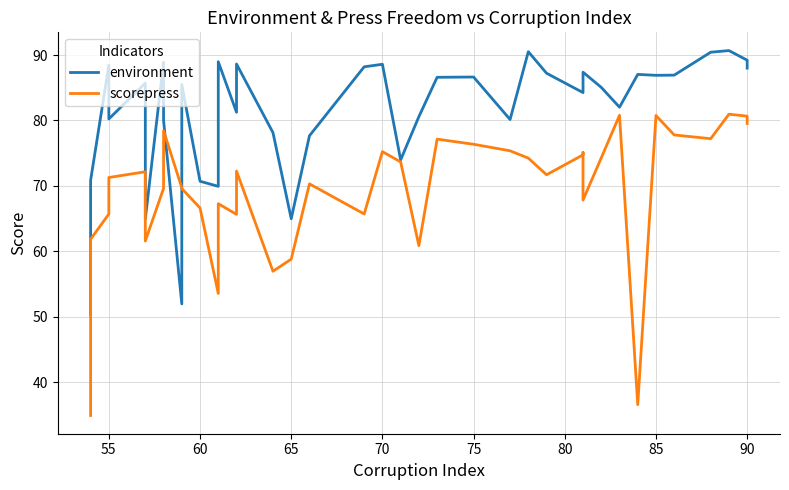

Which series has the largest range (max minus min)?

scorepress